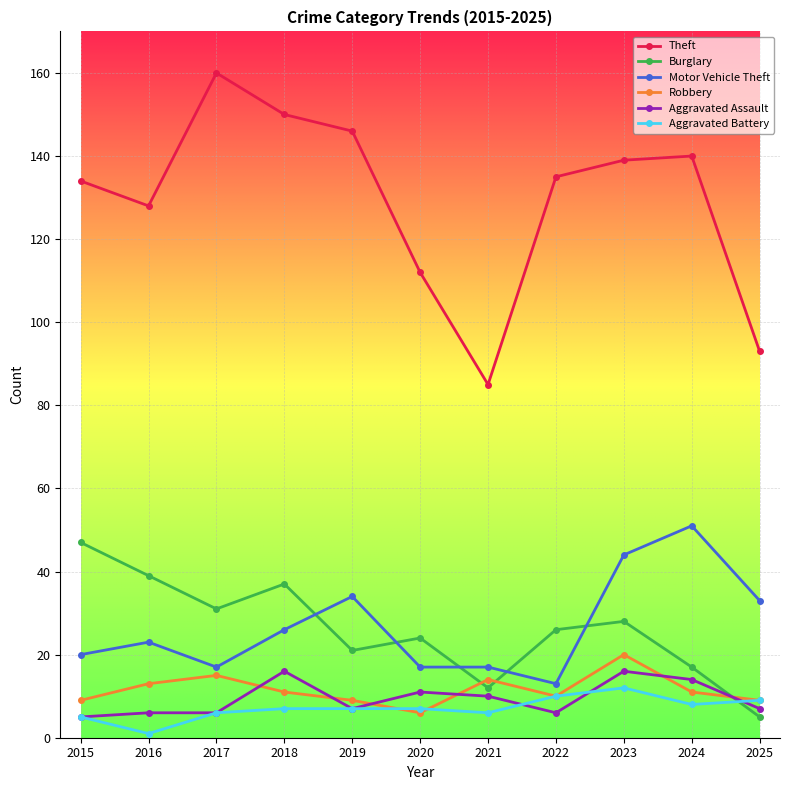

At which category is the sum across all series the highest?

2023